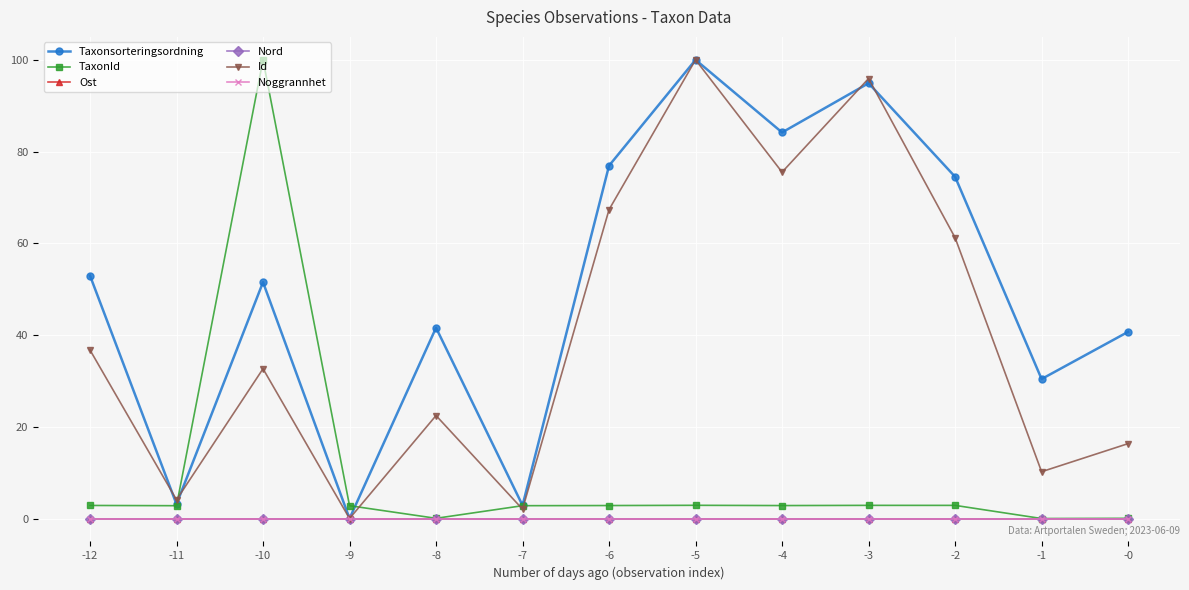

True or false: Ost and Nord cross at least once.

False